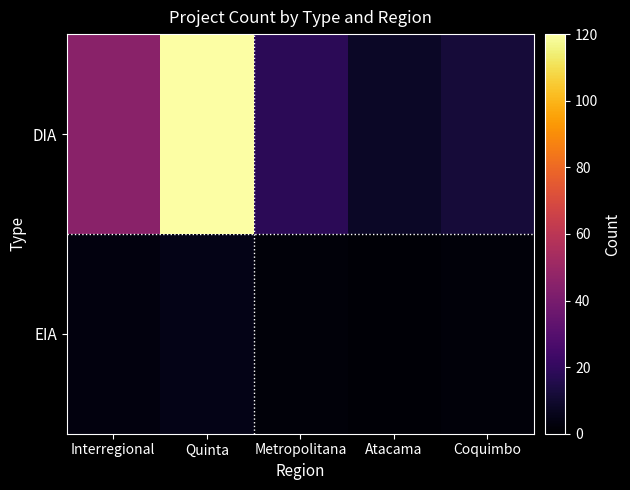

At how many categories does at least one series exceed 26?

2